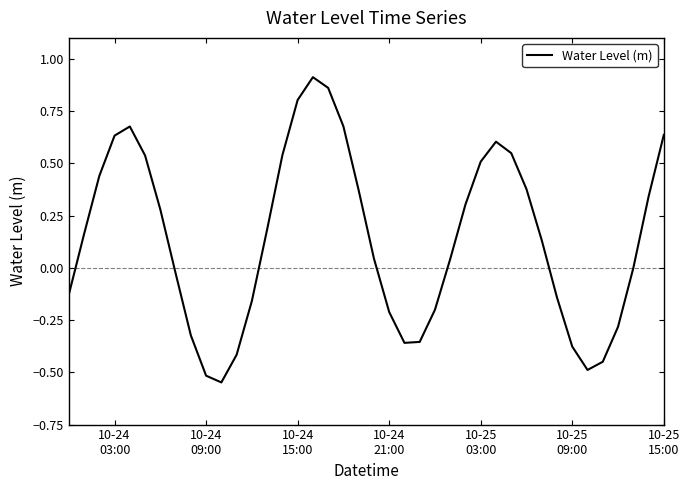

What is the difference between the maximum and minimum values?

1.5